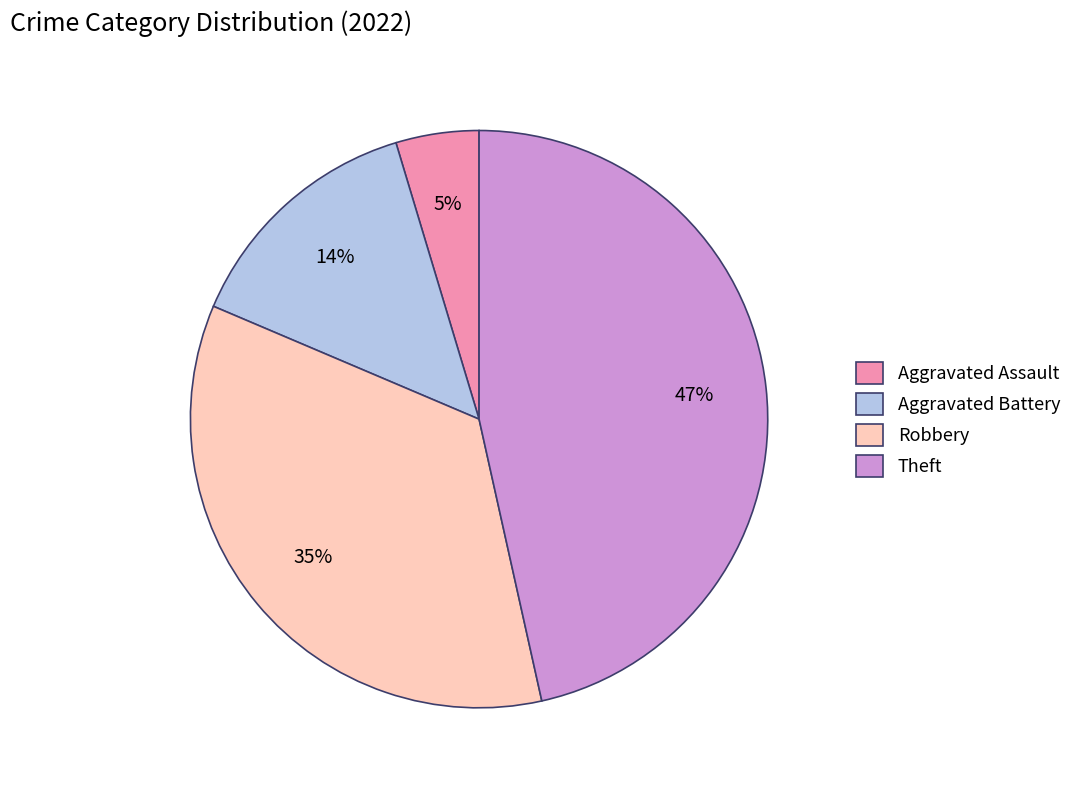

Combined, do Aggravated Battery and Robbery account for over 50%?

No